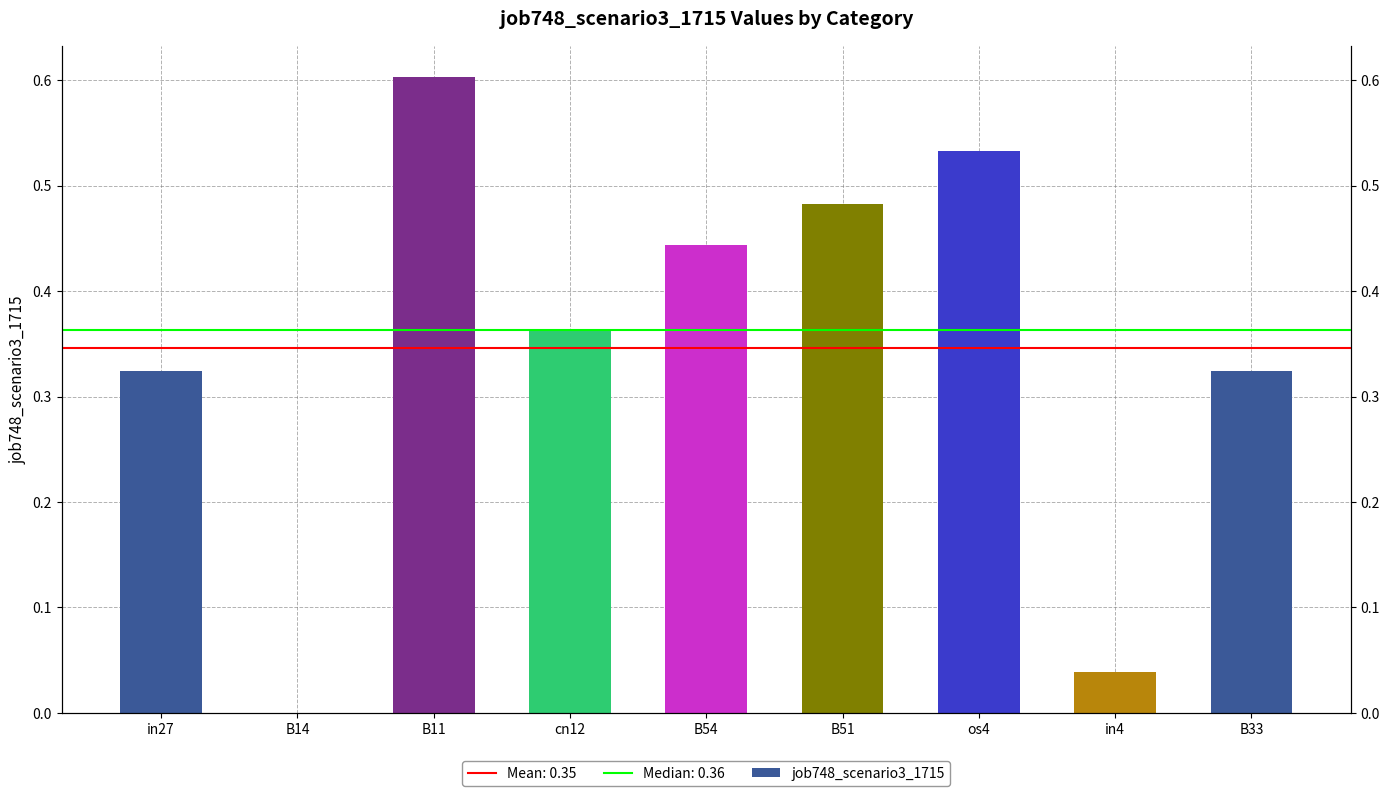

Rank the categories by value from highest to lowest.

B11, os4, B51, B54, cn12, in27, B33, in4, B14